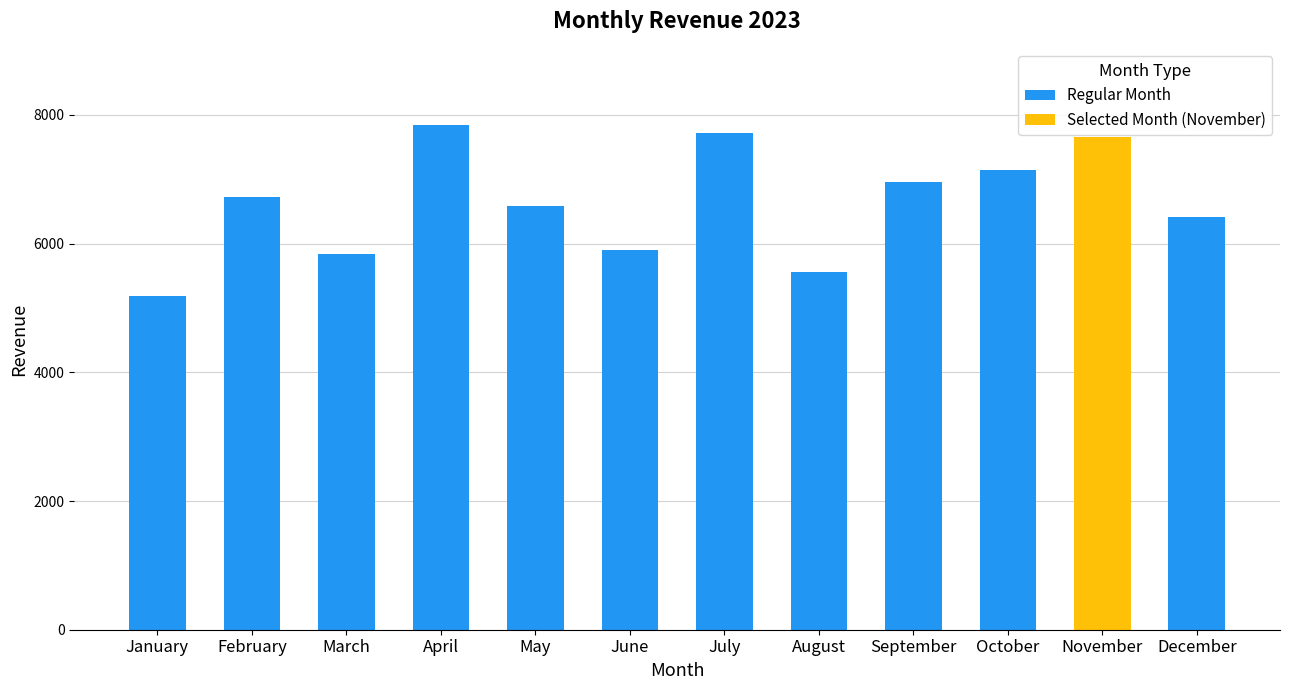

Is it true that the value at April is 7849?

True